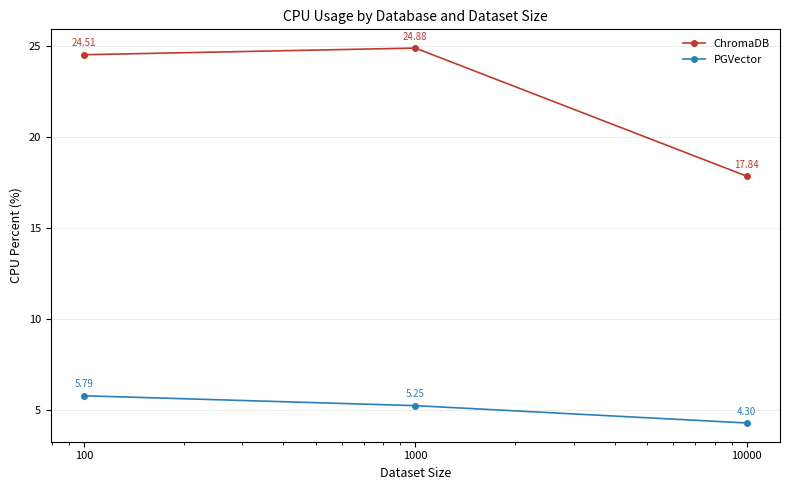

What is the maximum value shown in the chart?

24.9